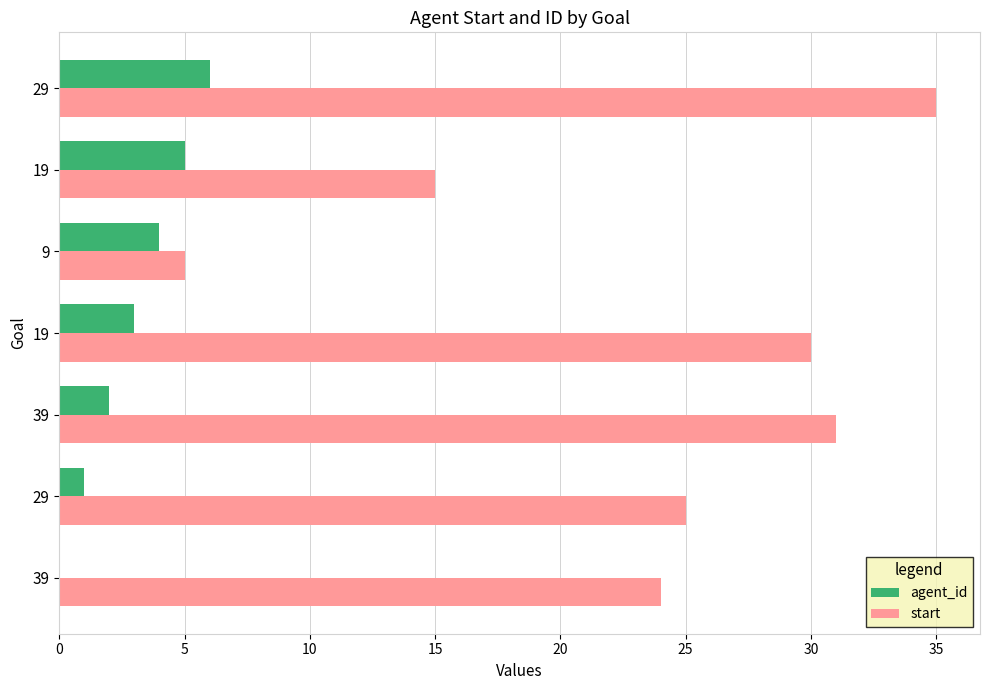

Reading left to right, what are all the values shown in this chart?

agent_id: 0	1	2	3	4	5	6
start: 24	25	31	30	5	15	35